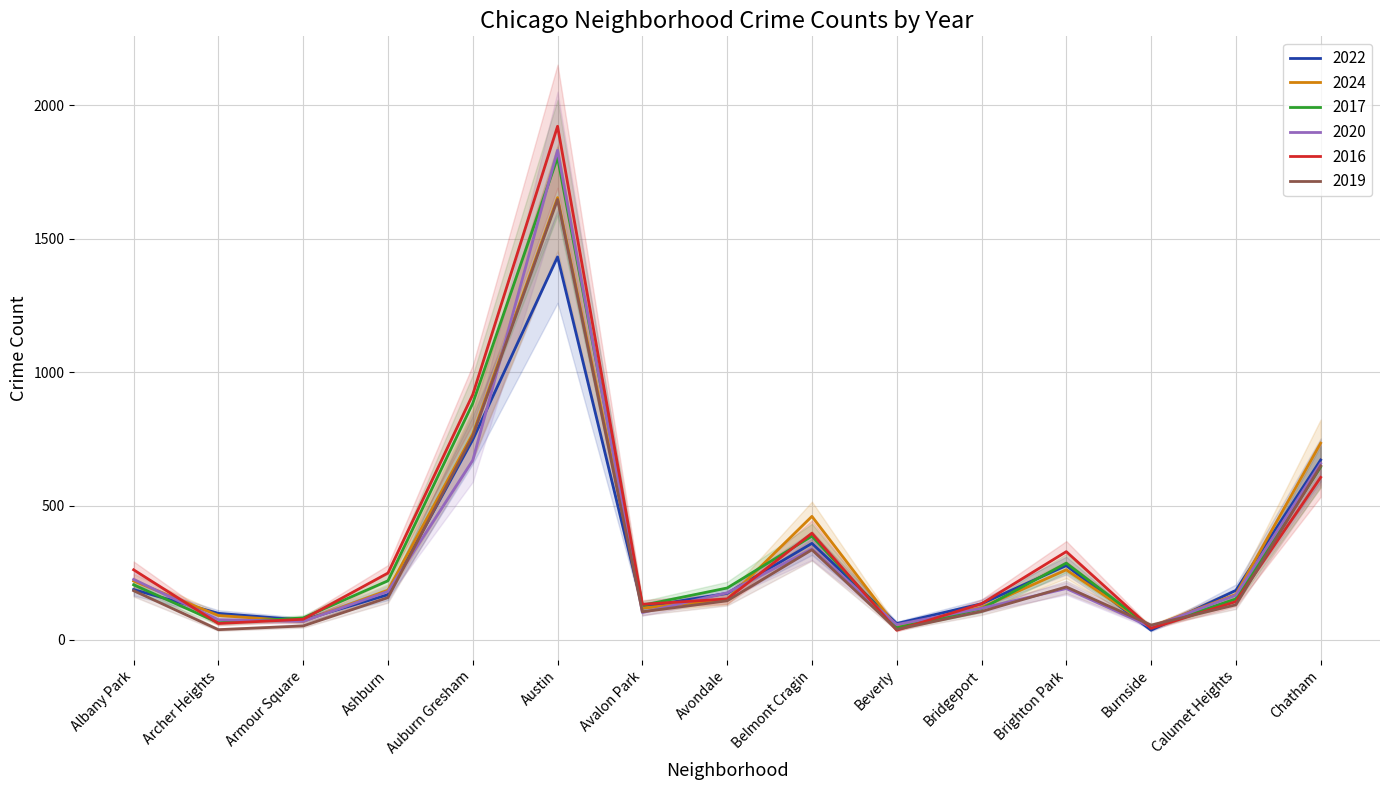

How many intersections are there between 2022 and 2024?

8